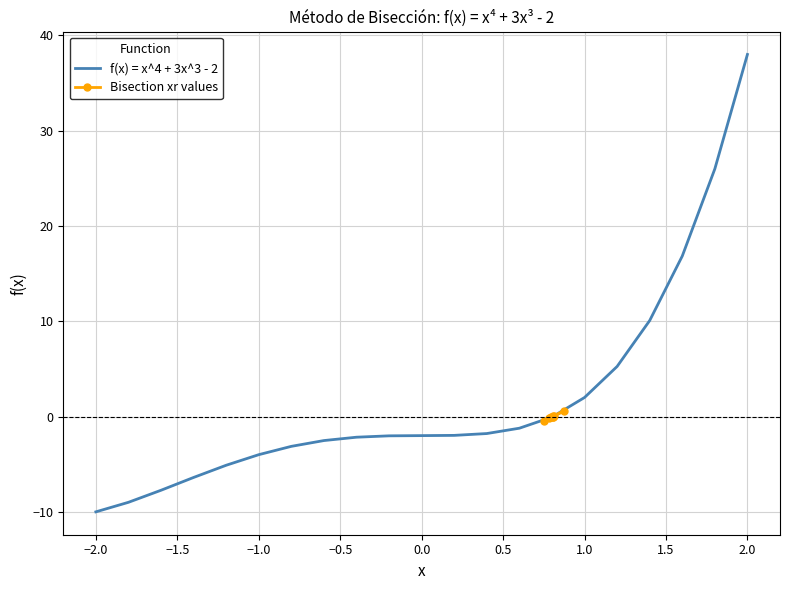

What is the highest value of the f(x) = x^4 + 3x^3 - 2 series?

38.0